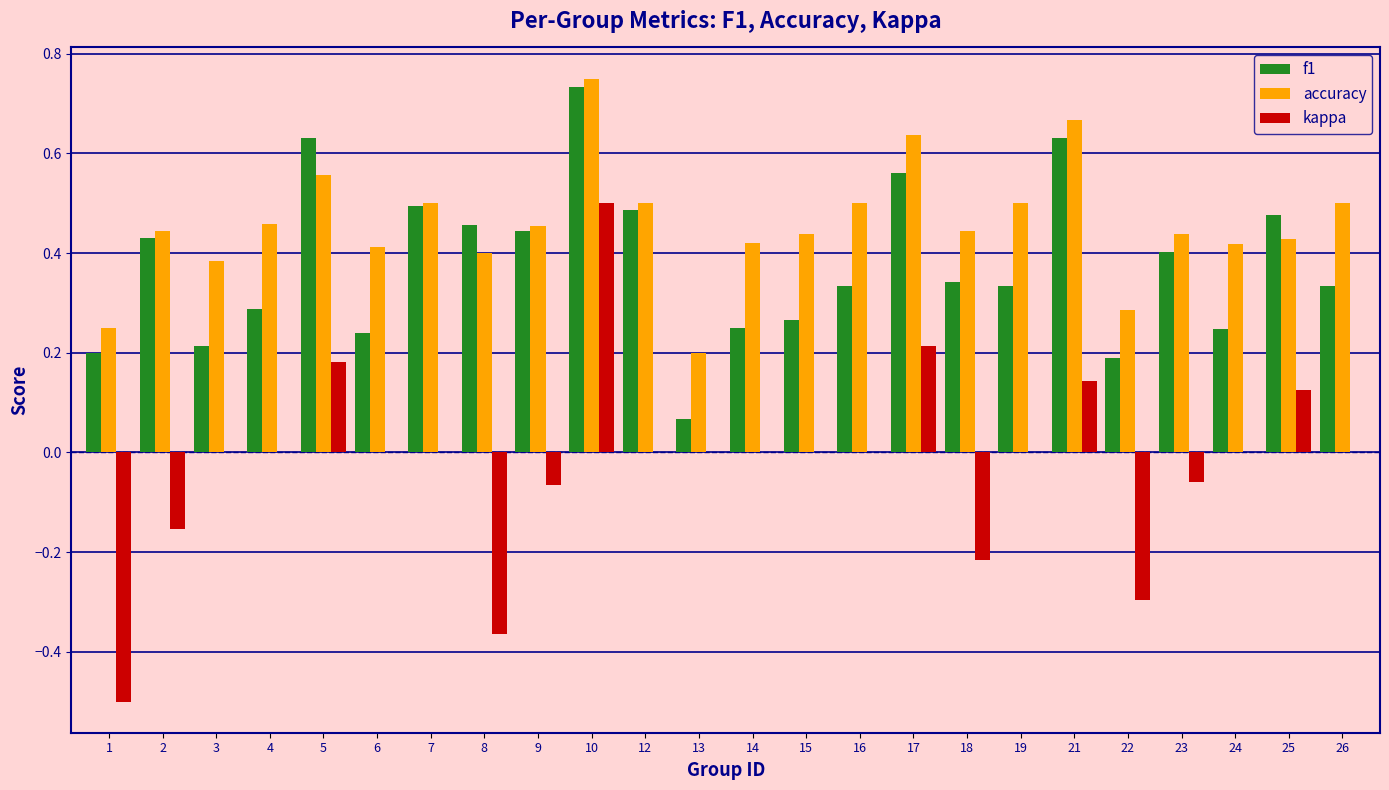

Which series changed the most between 6 and 10?

kappa